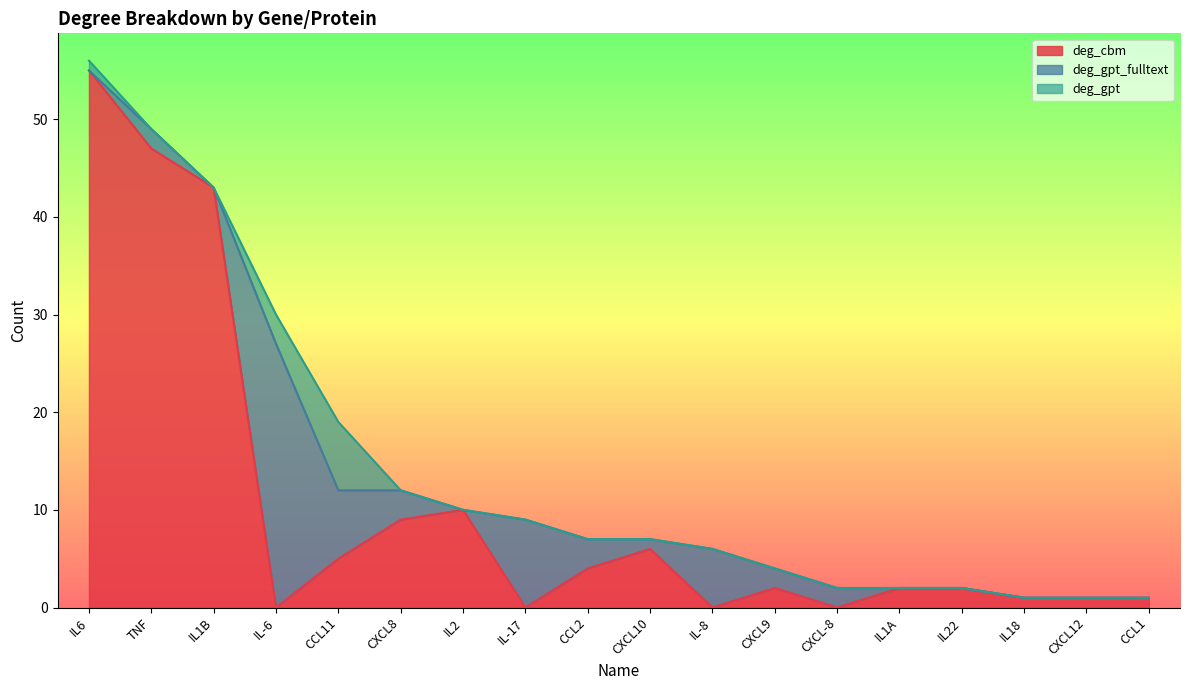

List the series in order of their overall mean, lowest first.

deg_gpt, deg_gpt_fulltext, deg_cbm